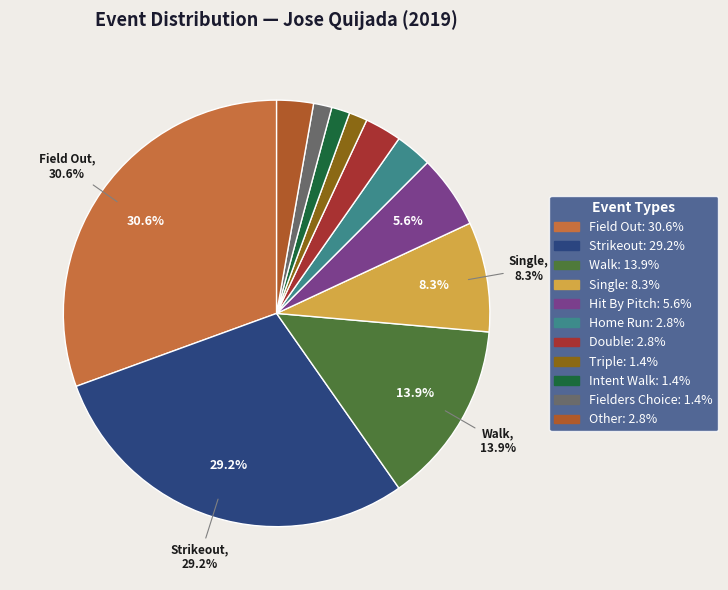

Do Home Run and Single together represent more than half of the pie?

No